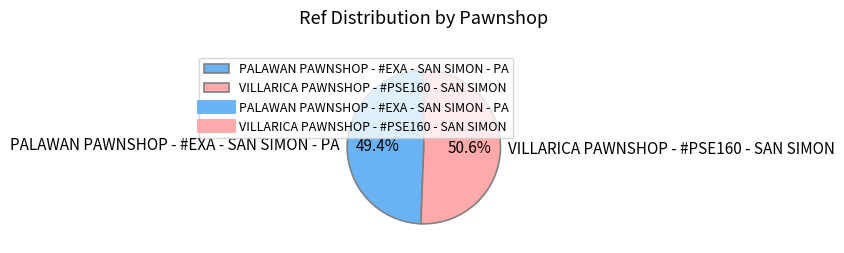

What is the total percentage of PALAWAN PAWNSHOP - #EXA - SAN SIMON - PA and VILLARICA PAWNSHOP - #PSE160 - SAN SIMON?

100.0%